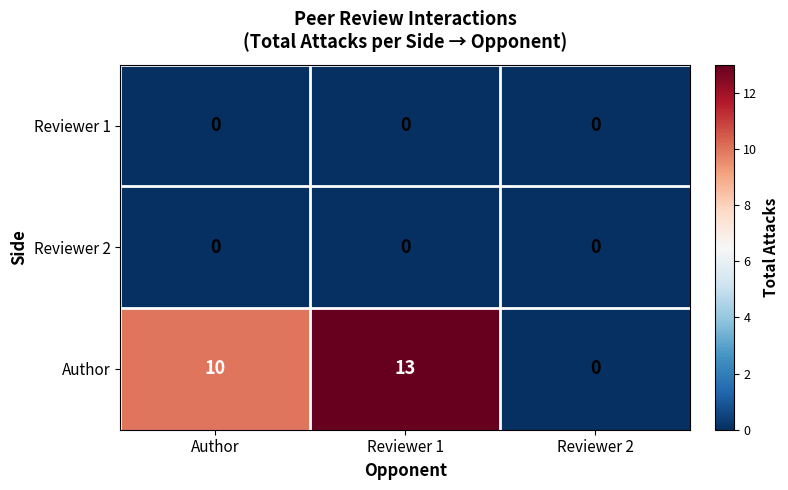

Reading right to left, transcribe all the data shown in this chart.

Reviewer 1: 0	0	0
Reviewer 2: 0	0	0
Author: 0	13	10